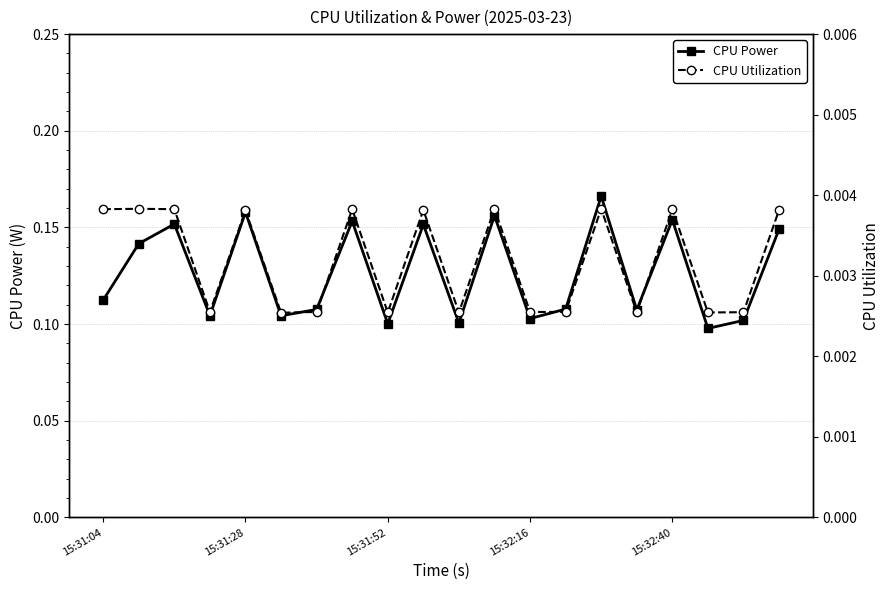

At 19, list the series in order from largest to smallest.

CPU Power, CPU Utilization